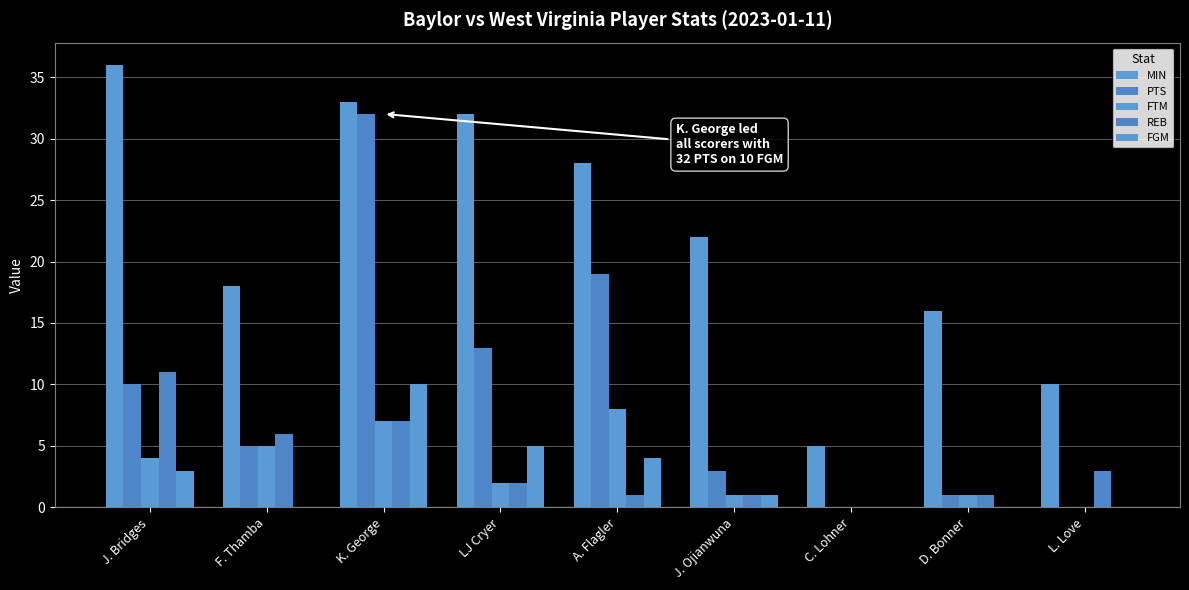

What is the sum of all REB values?

32